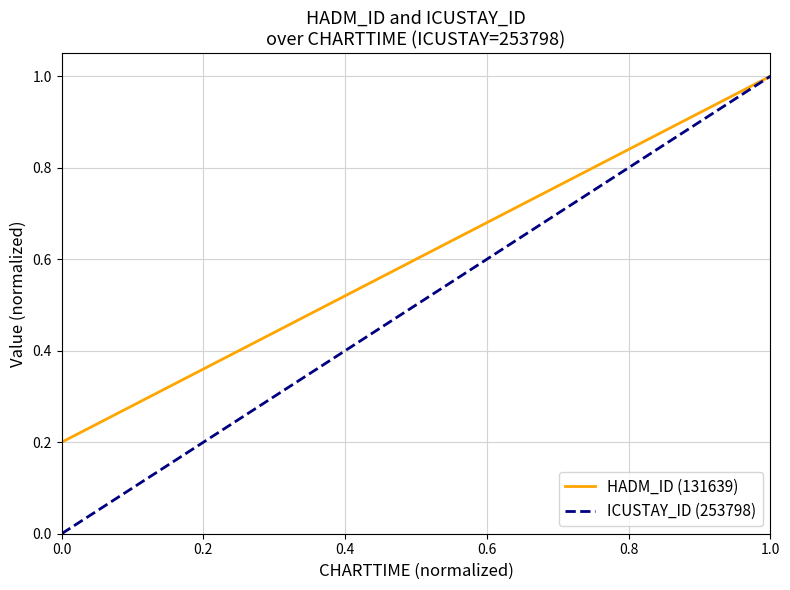

Which series has the largest total across all categories?

HADM_ID (131639)